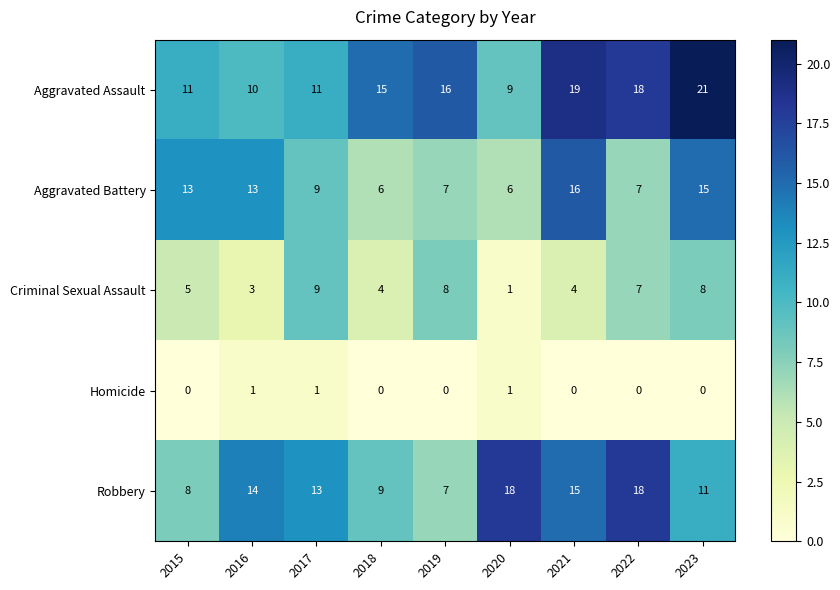

Which series has the widest spread of values?

Aggravated Assault